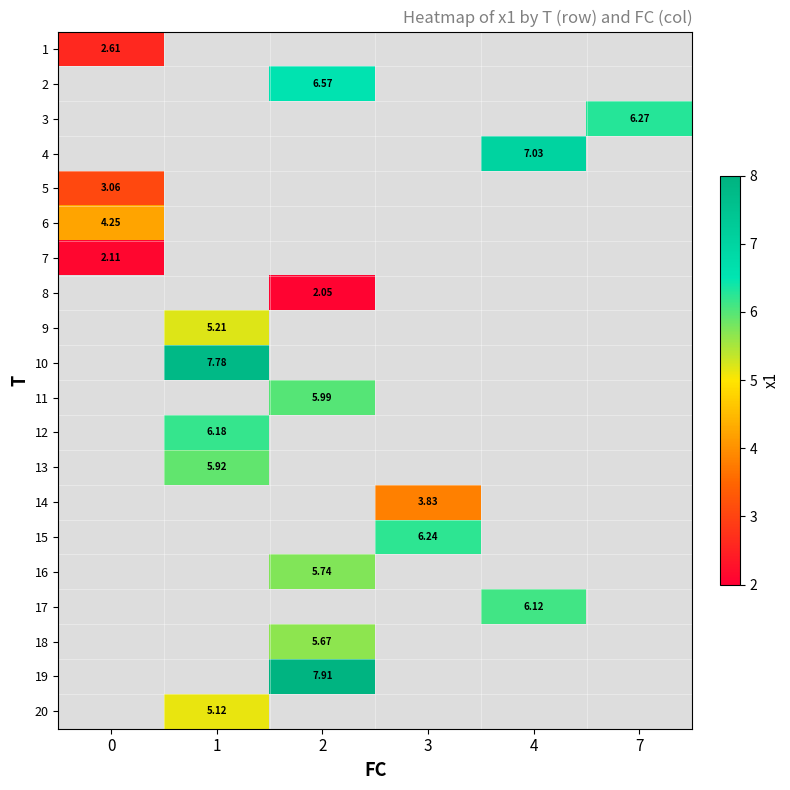

Is the value of 18 at 2 greater than the value of 12 at 7?

No